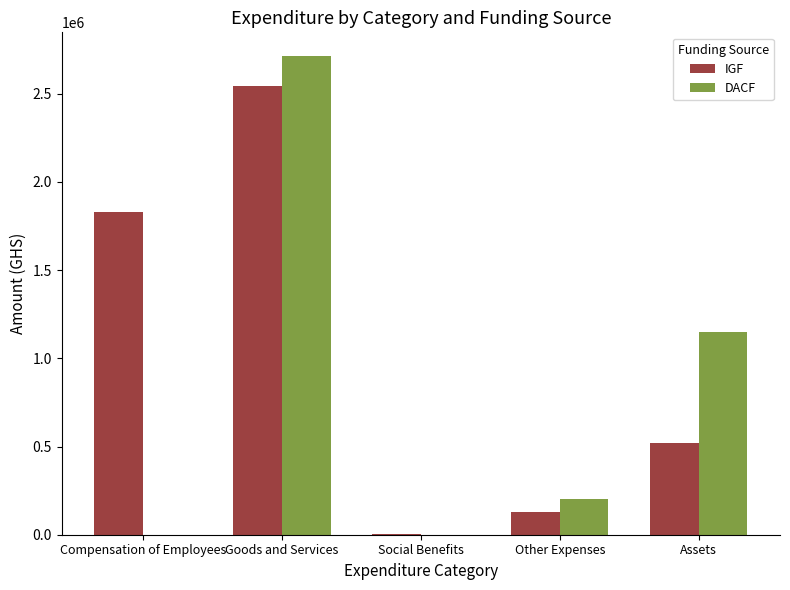

Are the bars horizontal?

No